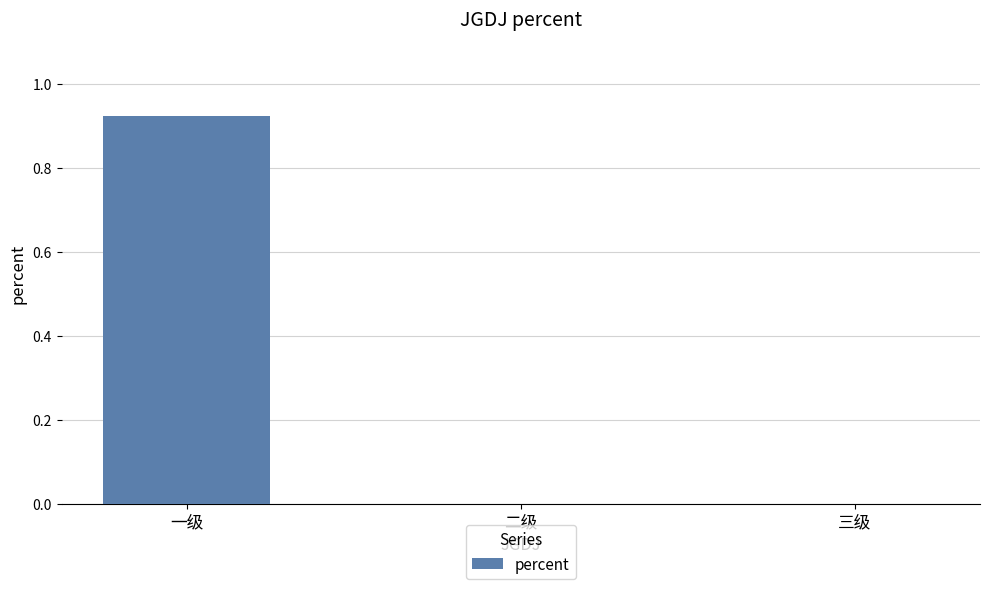

Which has a higher value, 二级 or 一级?

一级